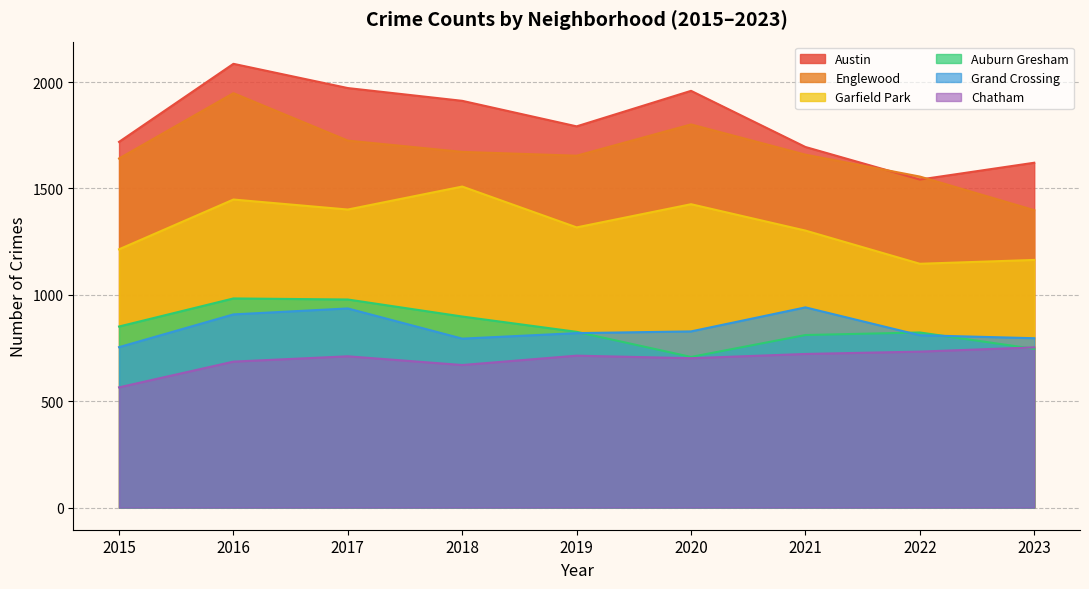

What is the average value of the Englewood series?

1673